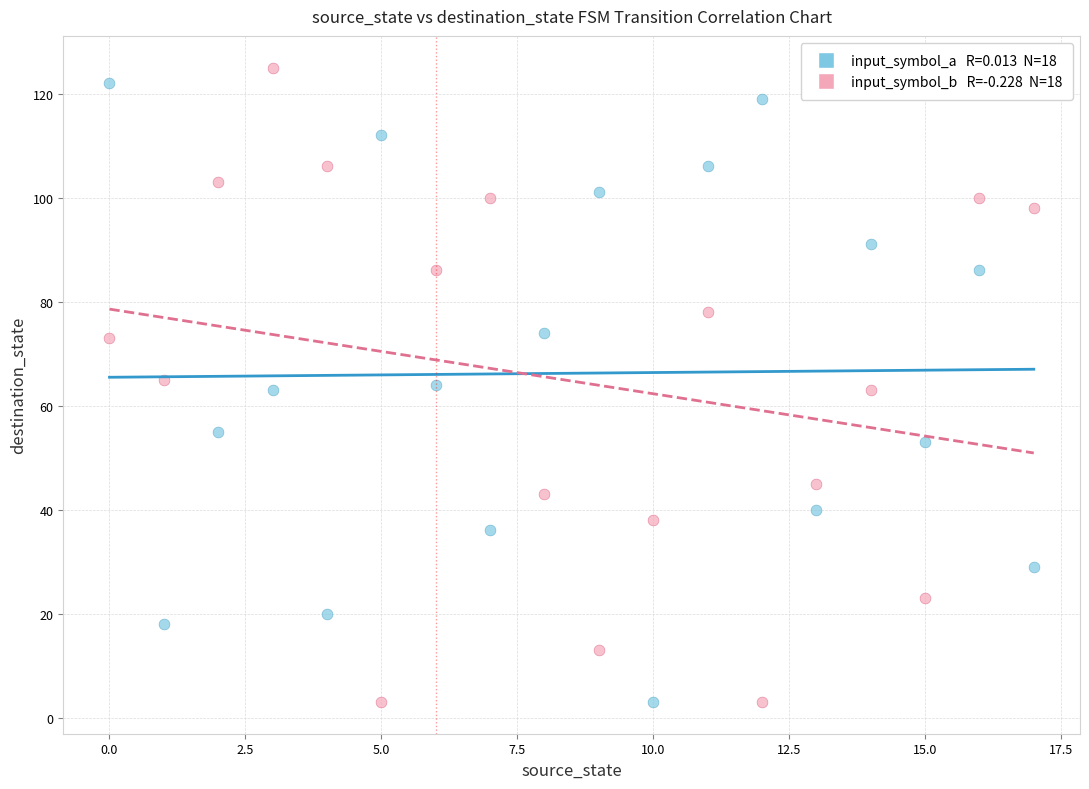

Across all data points, what is the range of Y values (max minus min)?

122